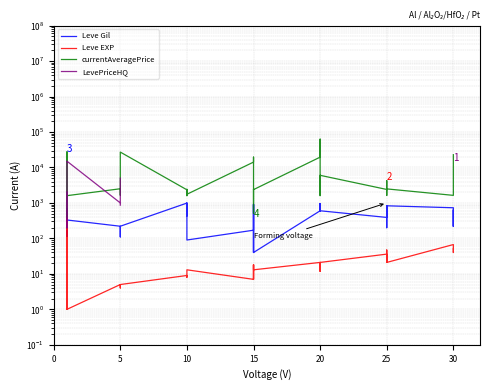

How many interior local valleys does the Leve Gil series have?

8